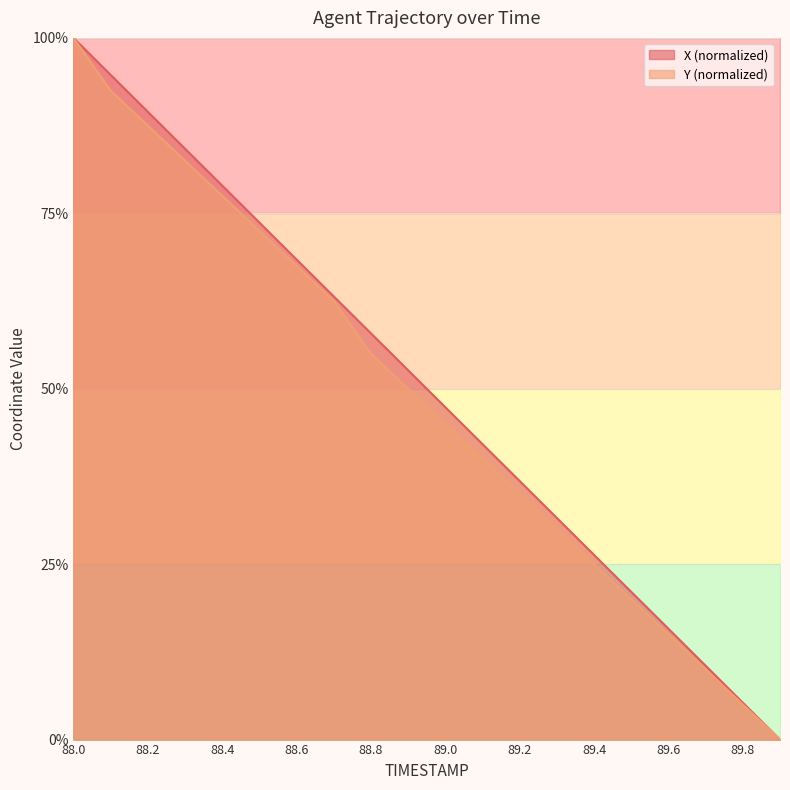

What are all the series names shown in the legend?

X, Y